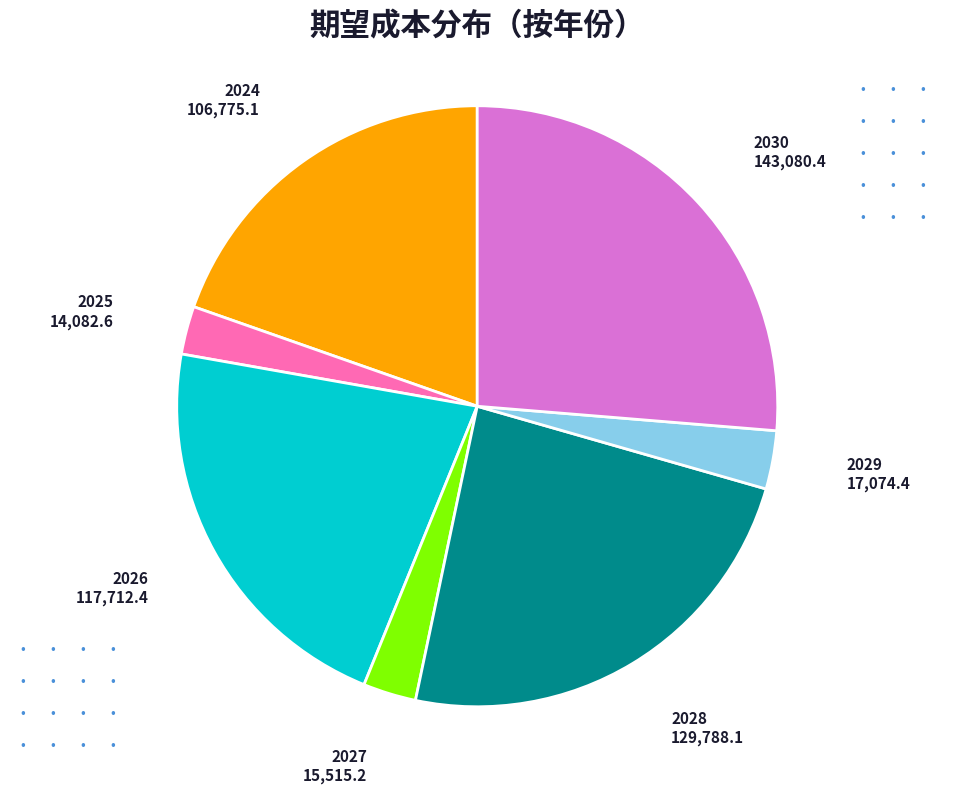

Is there a majority slice in this chart?

No